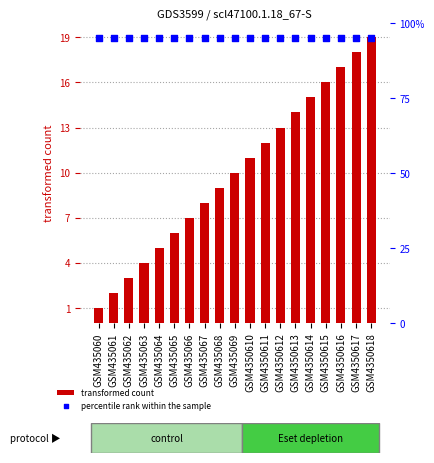

At how many categories does at least one series exceed 61?

19